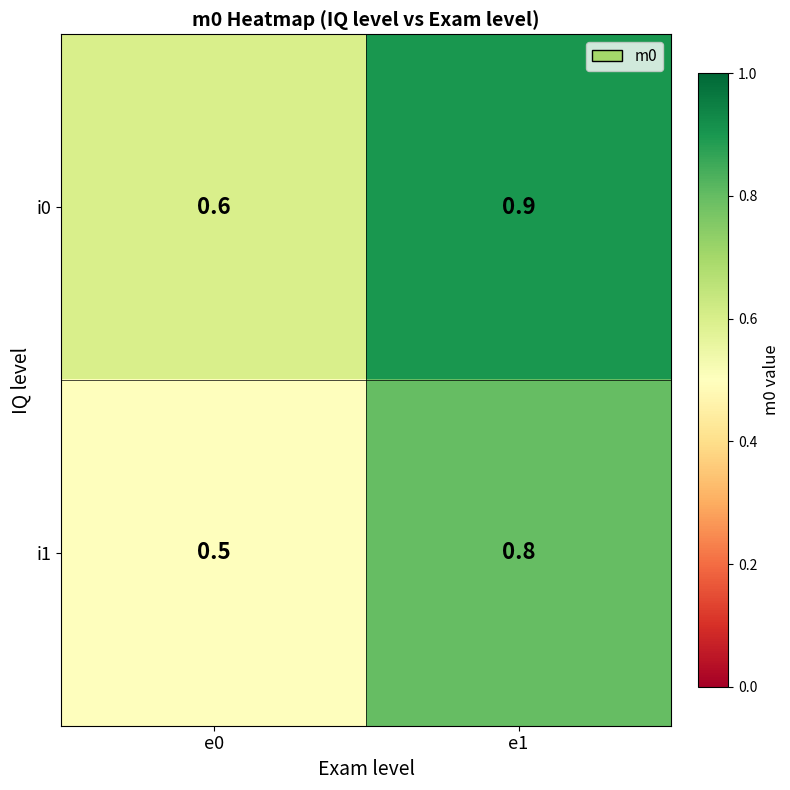

At which label is i1 closest to 0?

e0